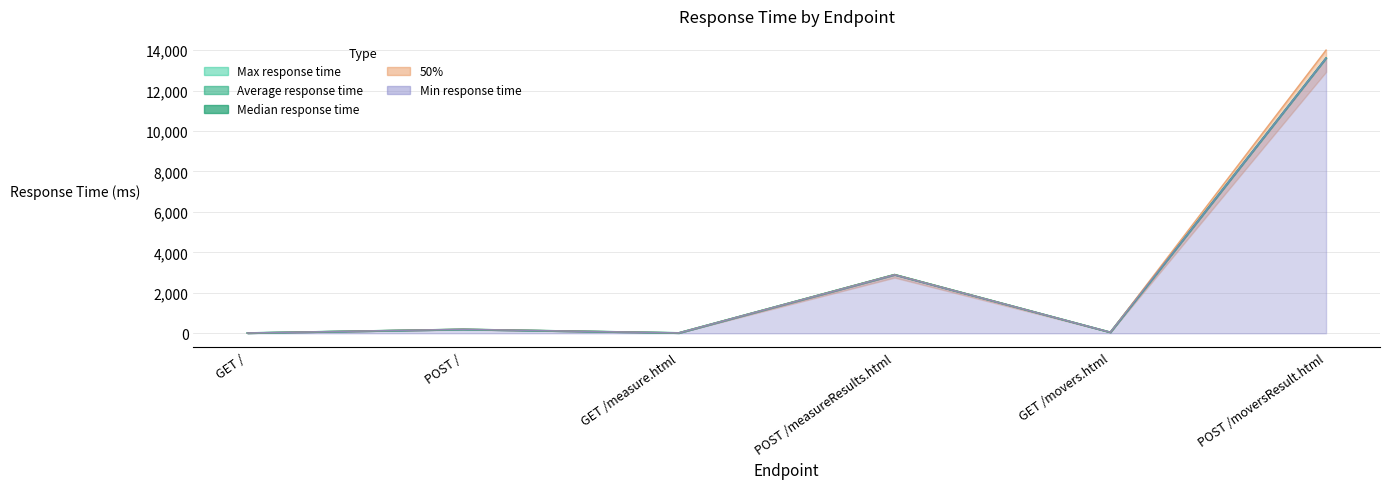

What is the average value of the Median response time series?

2797